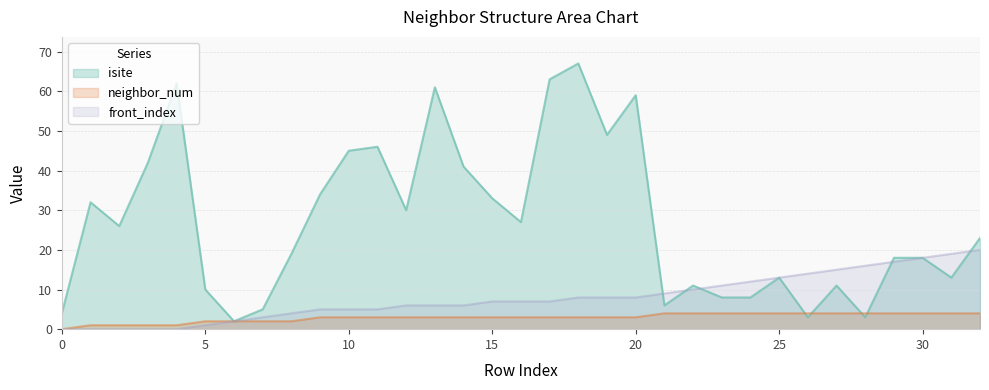

Which has a higher value, 15 or 29?

15